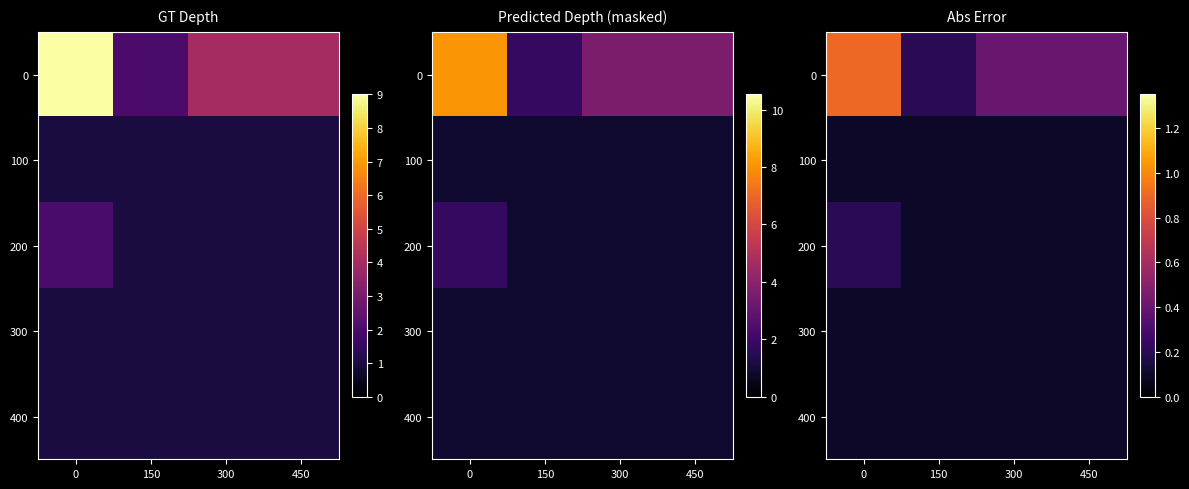

Between 0 and 150, which series saw the biggest shift?

row_0